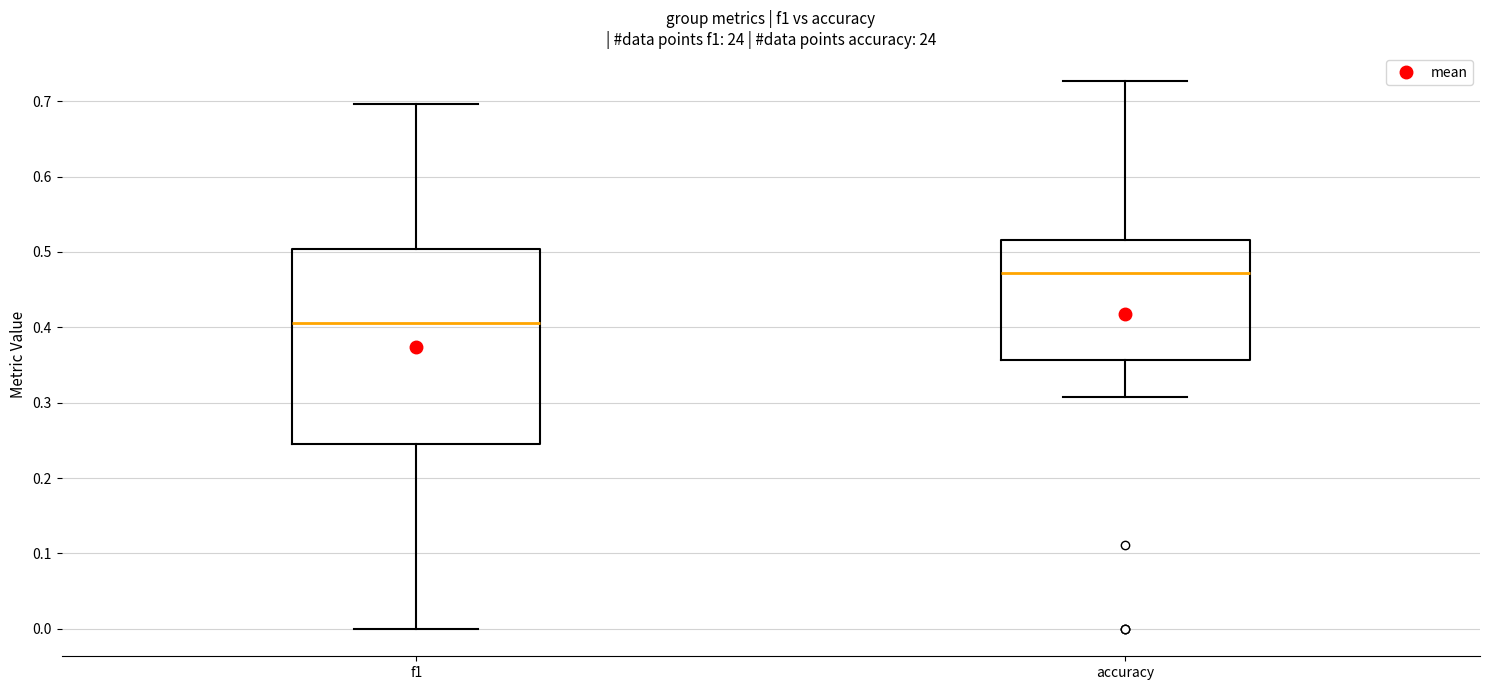

Where is the upper edge of the box for f1 on the y-axis? The values are not printed on the chart, so give them approximately, as read against the axis.

0.50